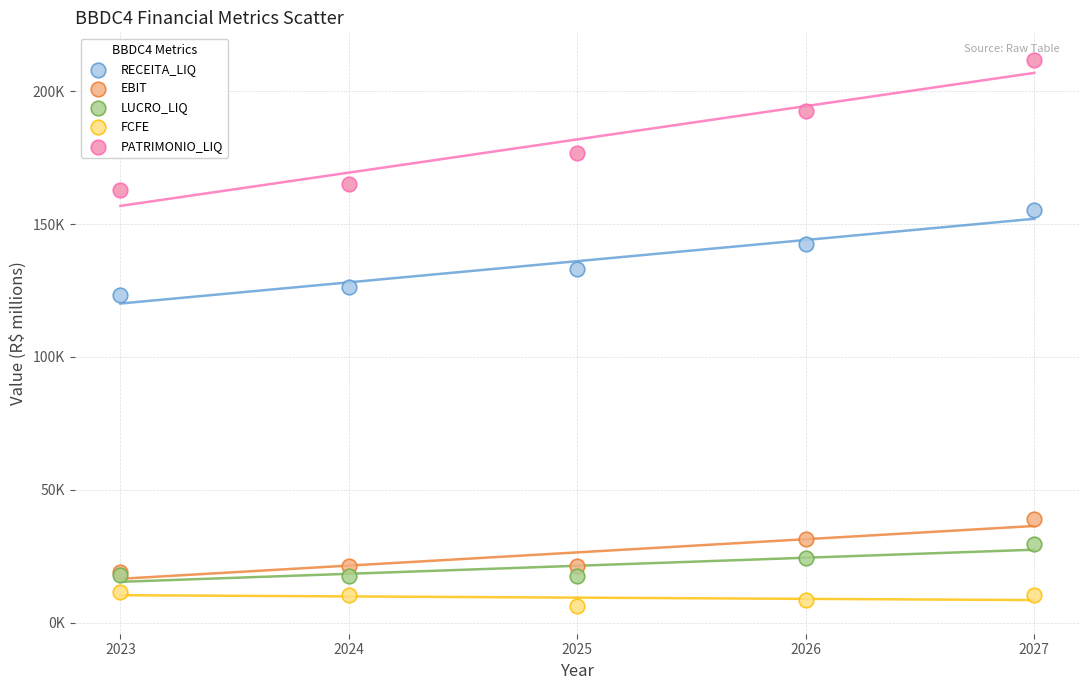

What are all the series names shown in the legend?

RECEITA_LIQ, EBIT, LUCRO_LIQ, FCFE, PATRIMONIO_LIQ